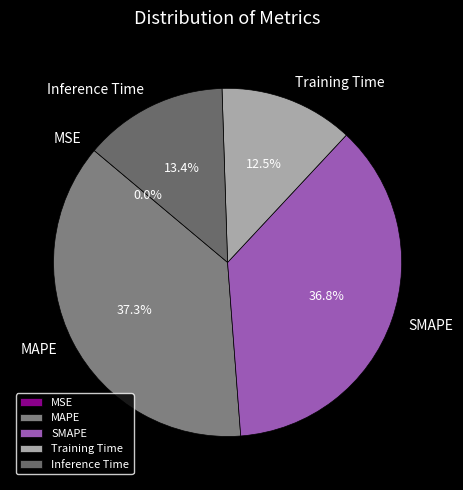

Combined, what portion of the pie is SMAPE and Inference Time?

50.2%